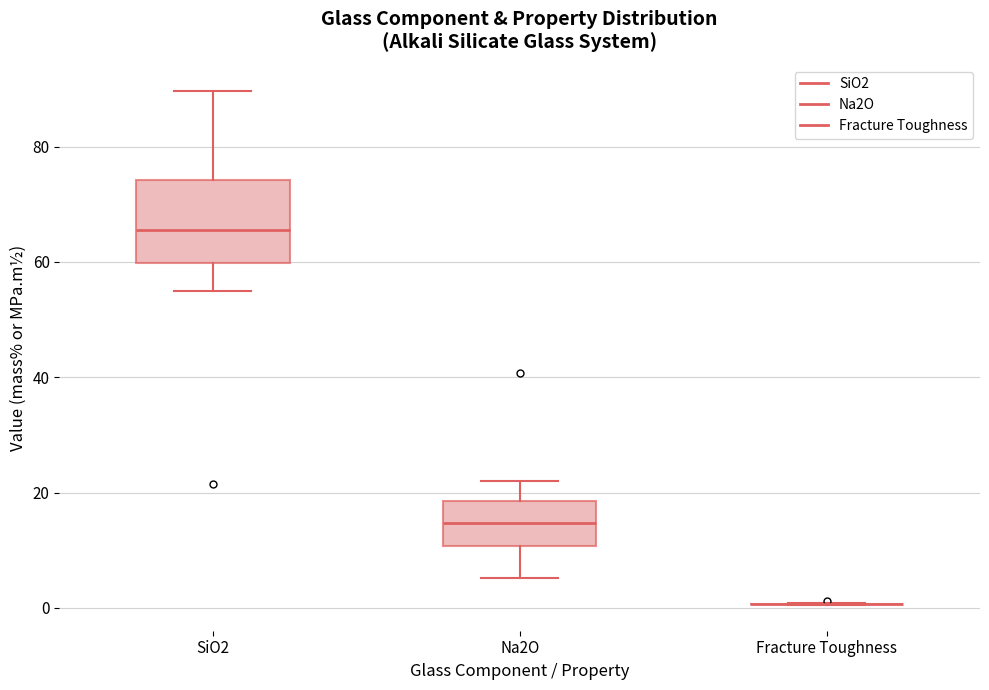

Reading left to right, transcribe this box plot: for each box, give where its median line is, the range the box spans, and where its two whiskers end, as read against the y-axis. The values are not printed on the chart, so give them approximately, as read against the axis.

SiO2: median 66, box 60 to 74, whiskers 56 to 90
Na2O: median 14, box 10 to 18, whiskers 6 to 22
Fracture Toughness: box collapsed to a line at 0, whiskers 0 to 0